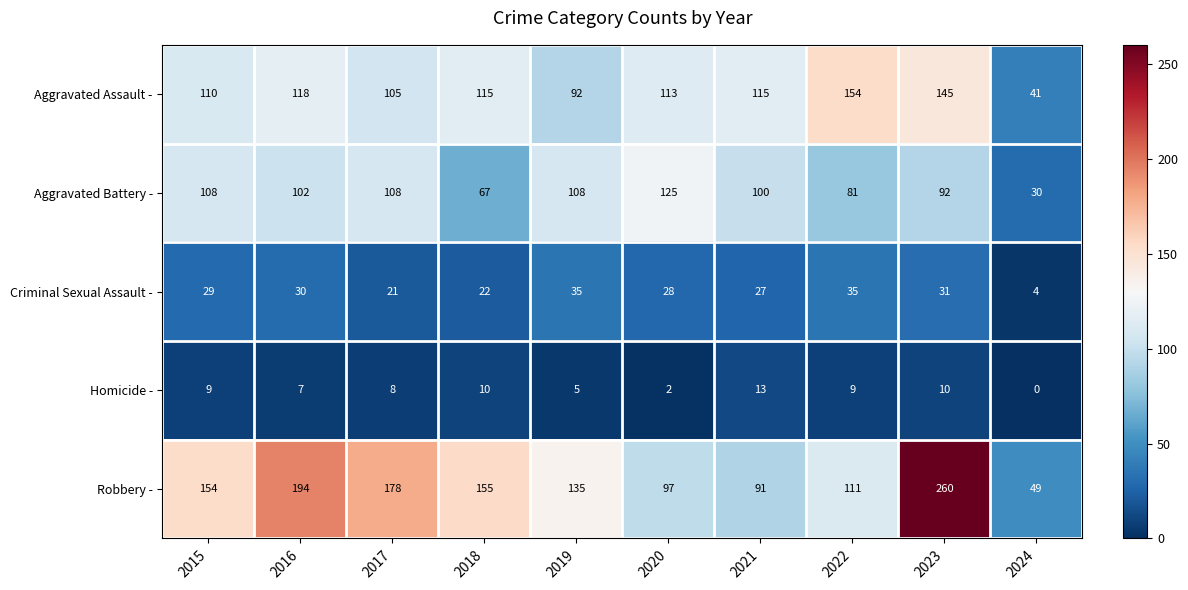

What is the total value across all series at 2017?

420